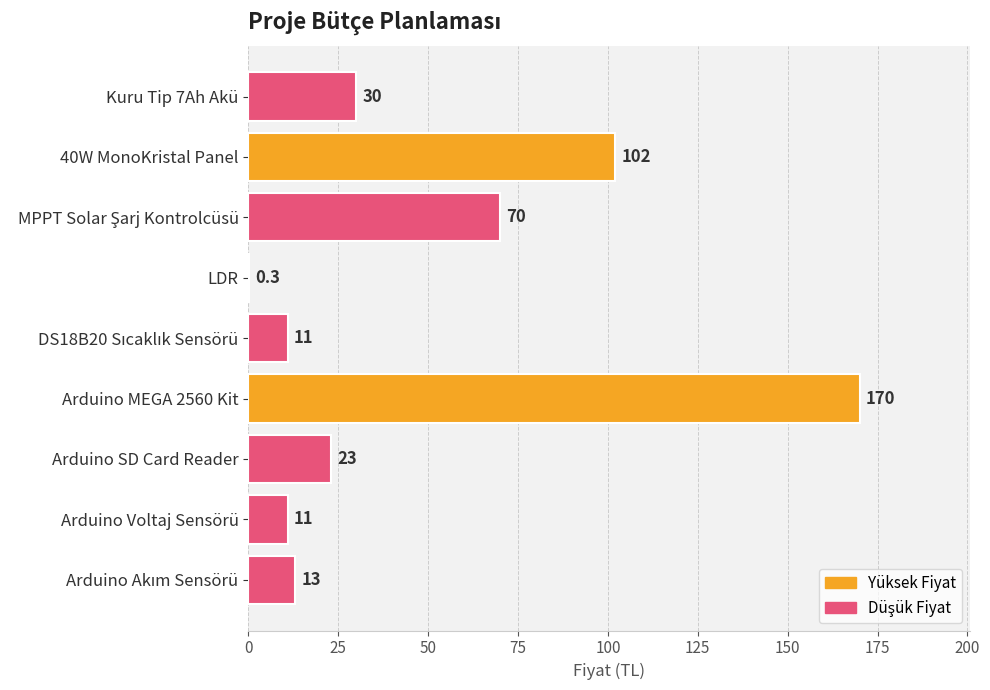

The value at 40W MonoKristal Panel is 102.0. True or false?

True